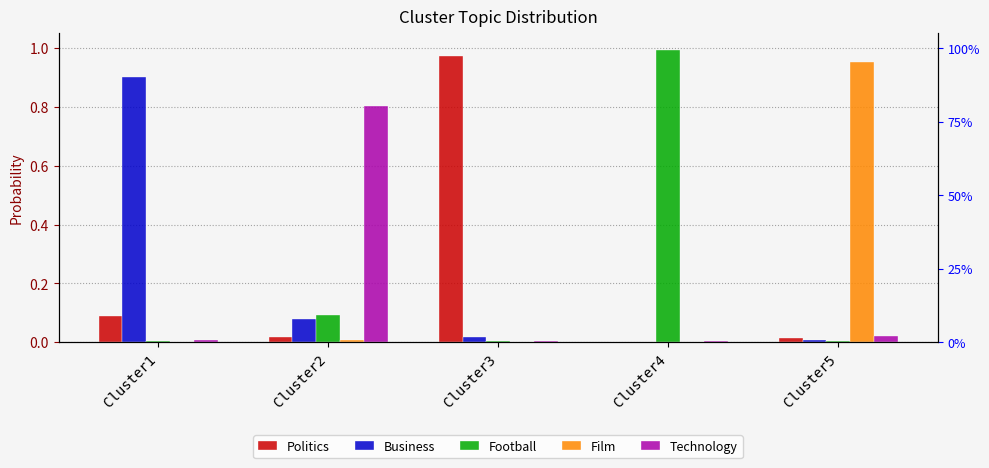

Is the value of Film at Cluster1 greater than the value of Football at Cluster4?

No